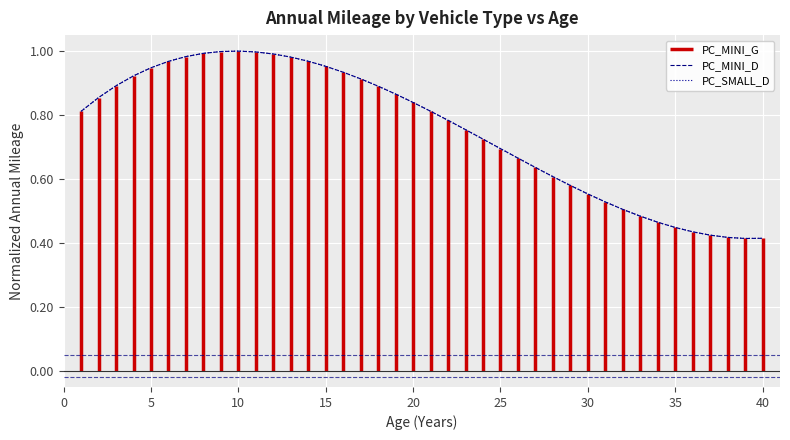

What is the greatest value displayed?

1.0